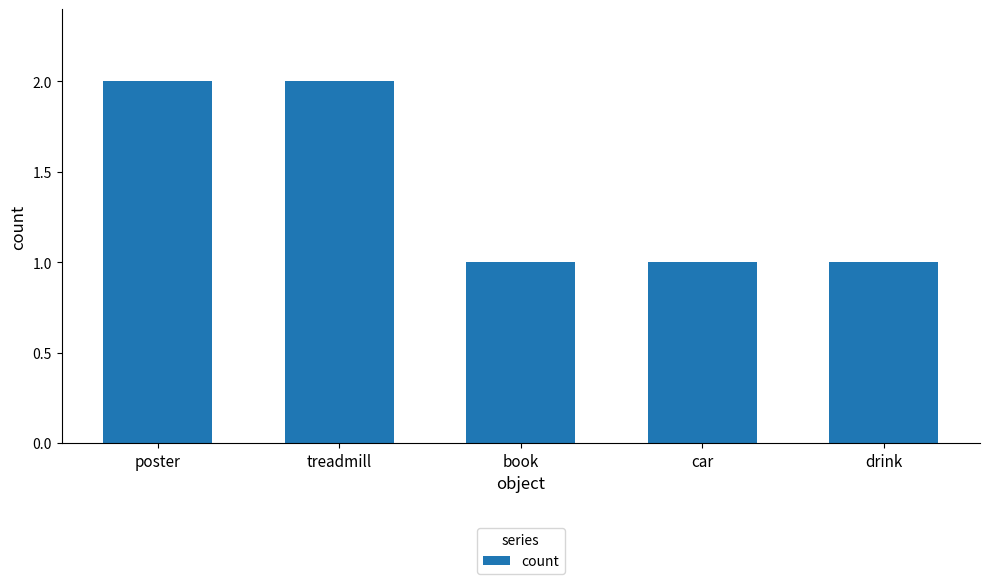

What position from the right is car?

2